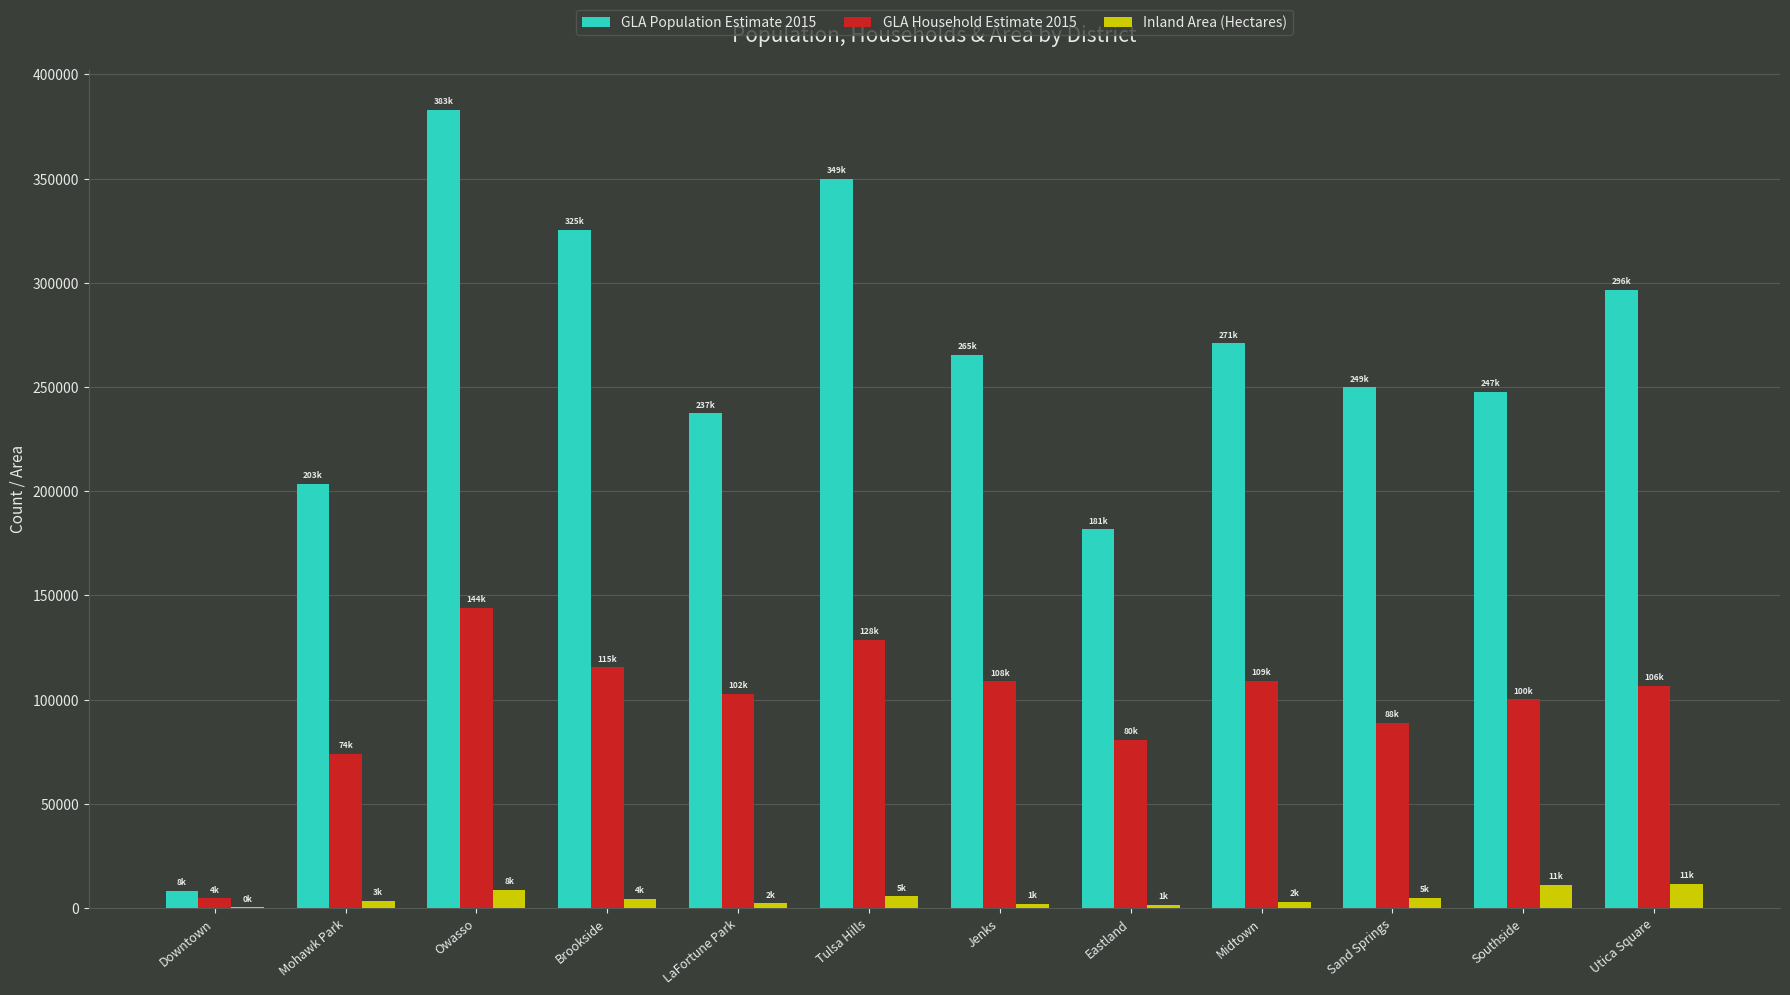

Read the Inland Area (Hectares) value at Eastland.

1640